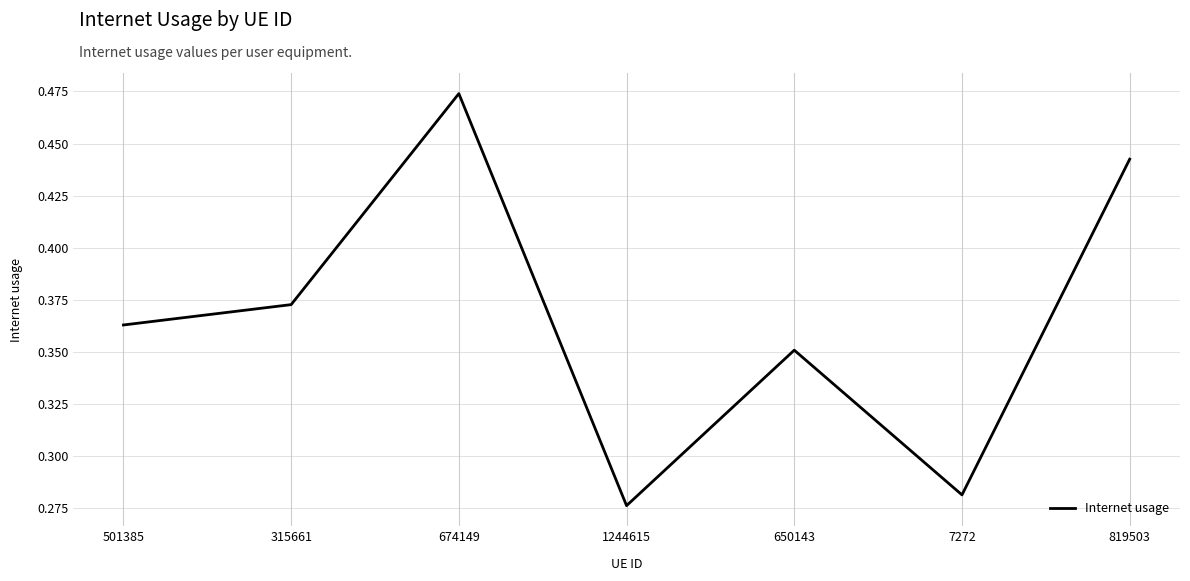

Where is the data nearest to the value 0?

1244615